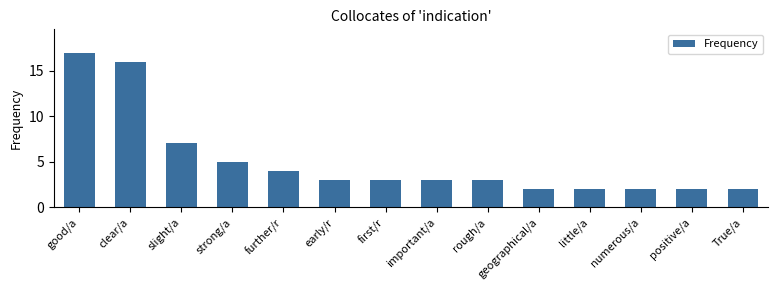

Reading left to right, extract all data points from this chart.

good/a=17	clear/a=16	slight/a=7	strong/a=5	further/r=4	early/r=3	first/r=3	important/a=3	rough/a=3	geographical/a=2	little/a=2	numerous/a=2	positive/a=2	True/a=2